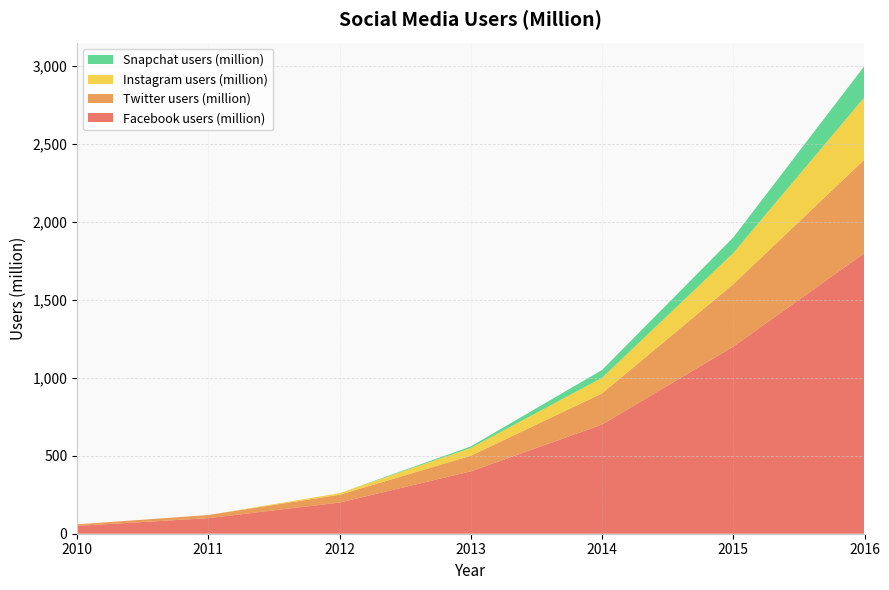

Reading left to right, extract all data points from this chart.

Facebook users (million): 2010=50	2011=100	2012=200	2013=400	2014=700	2015=1200	2016=1800
Twitter users (million): 2010=10	2011=20	2012=50	2013=100	2014=200	2015=400	2016=600
Instagram users (million): 2010=0	2011=0	2012=10	2013=50	2014=100	2015=200	2016=400
Snapchat users (million): 2010=0	2011=0	2012=0	2013=10	2014=50	2015=100	2016=200